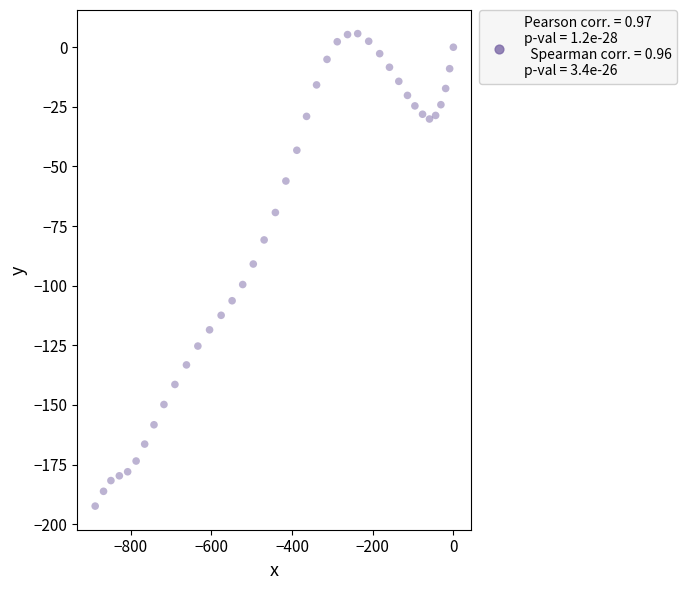

What is the range of Y values (max minus min)?

198.1